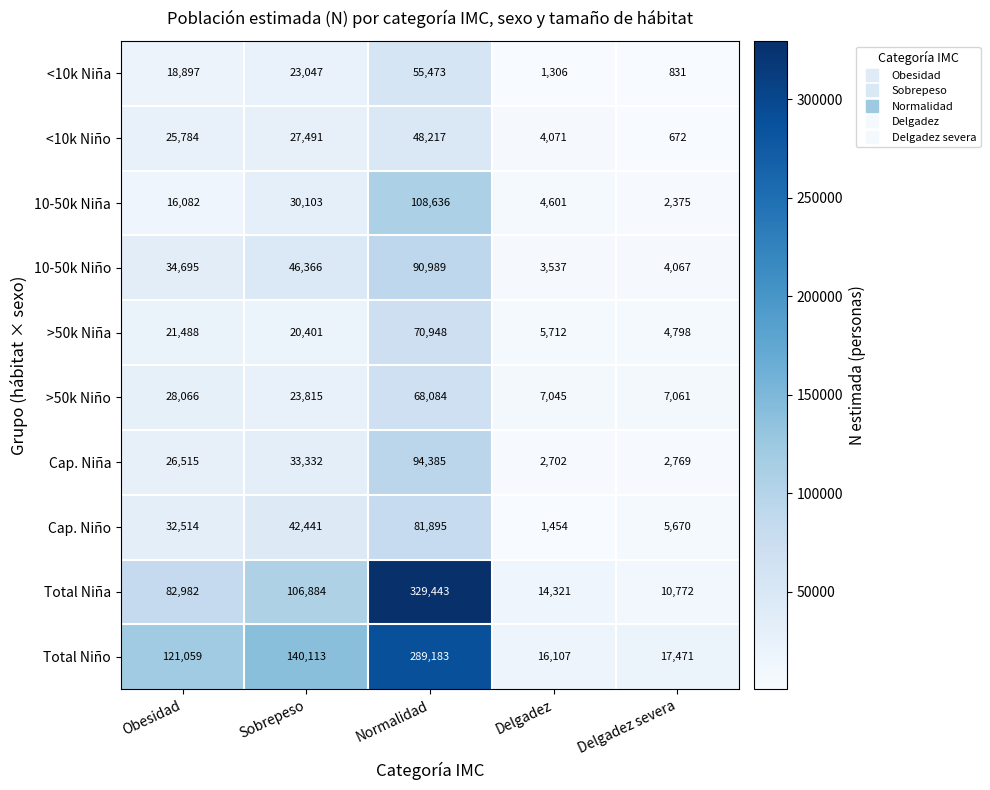

True or false: Total Niña has a value of 14321 at Delgadez.

True